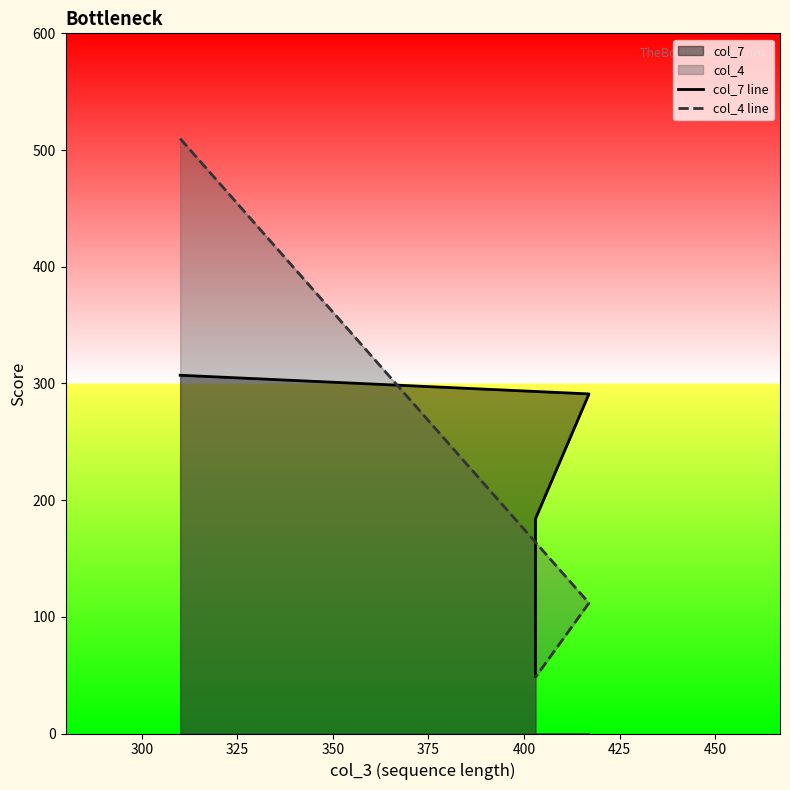

True or false: col_7 line has a value of 434.2 at 300.

False